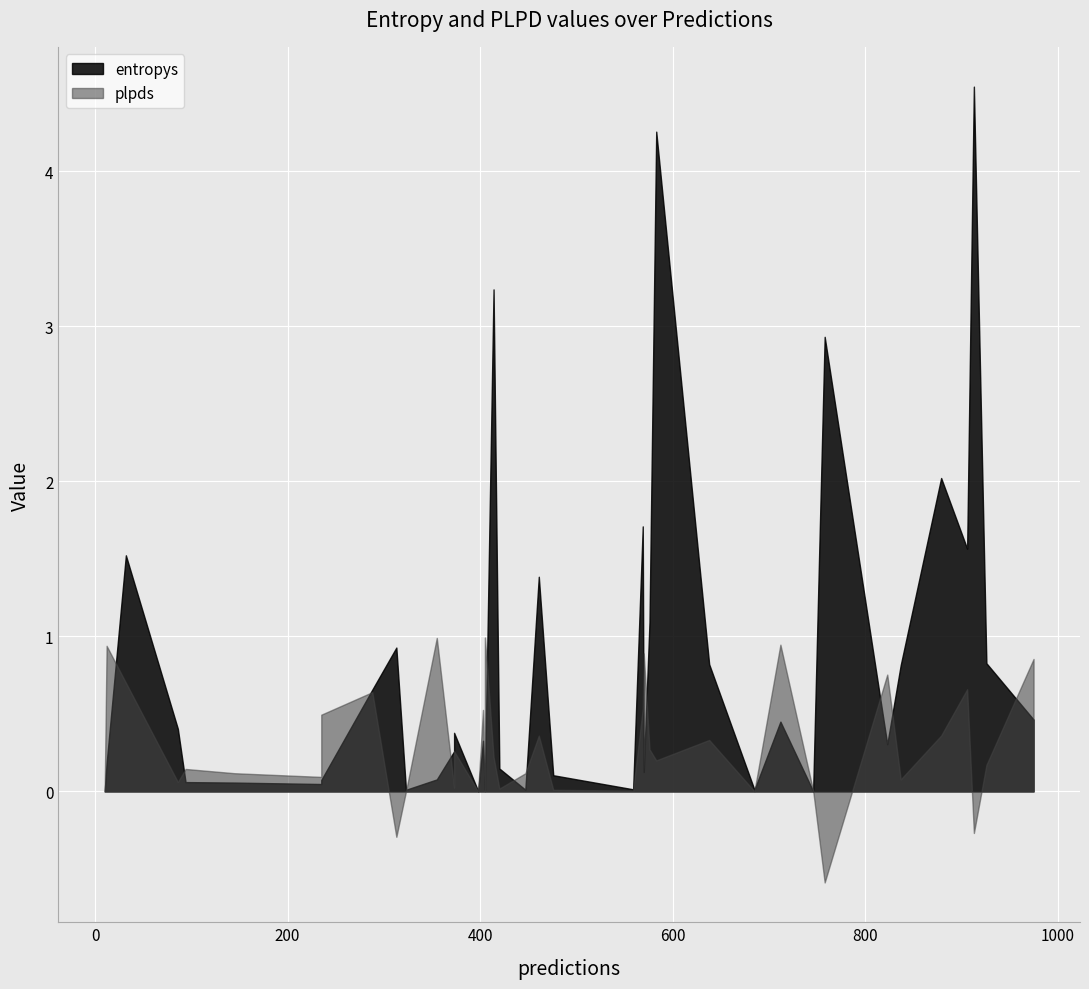

Is it true that plpds equals 0.0 at 6?

False